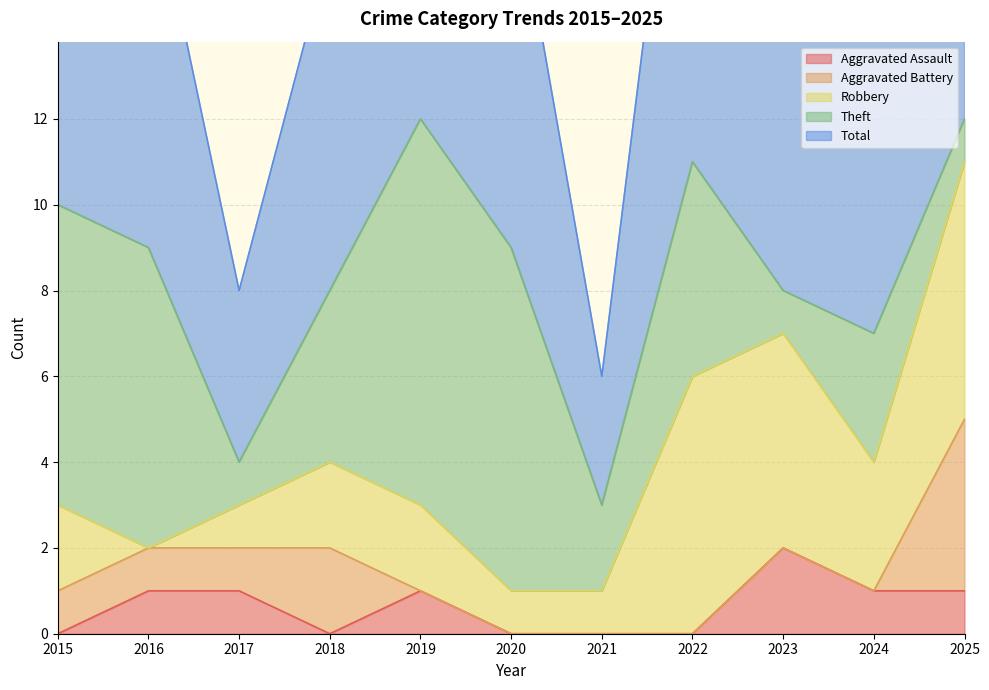

Count the number of data series in this chart.

5